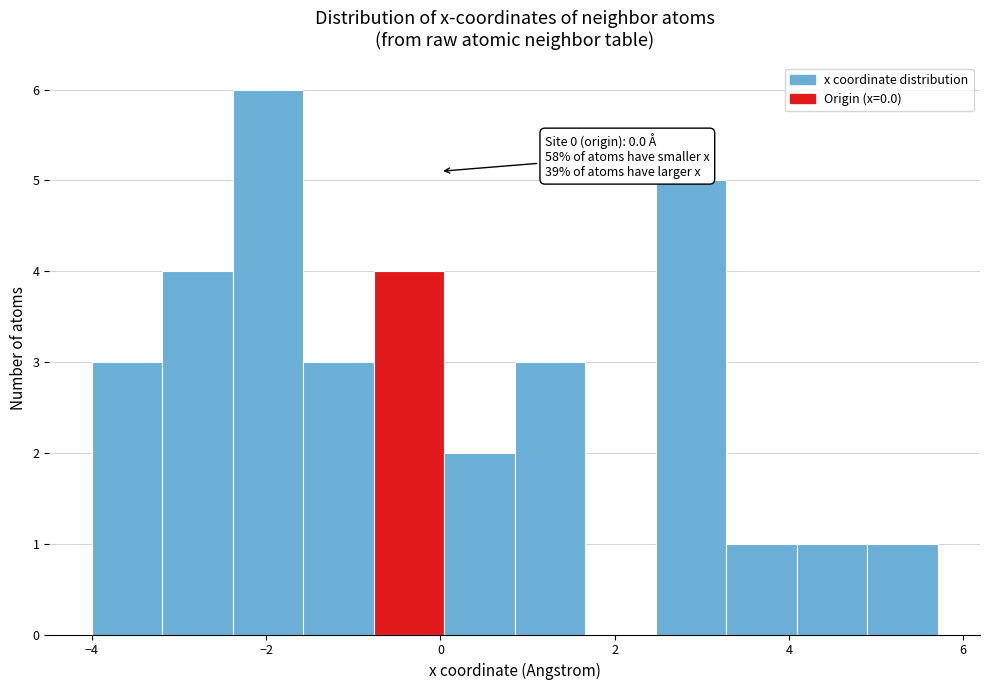

Over which range of the x-axis is the bar tallest?

-2.4 to -1.6